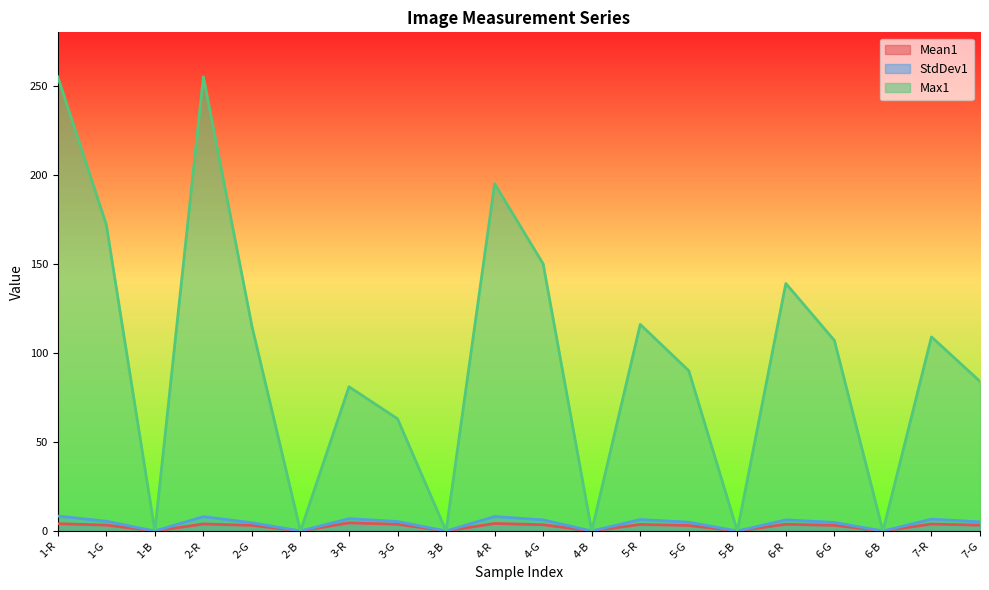

What is the difference between the maximum and second lowest values in the Max1 series?

255.0